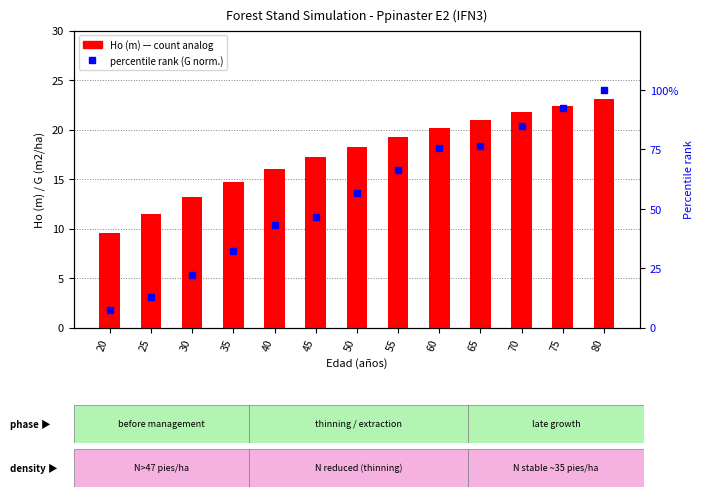

What is the sum of the percentile rank (G norm.) values at 25 and 65?

89.4